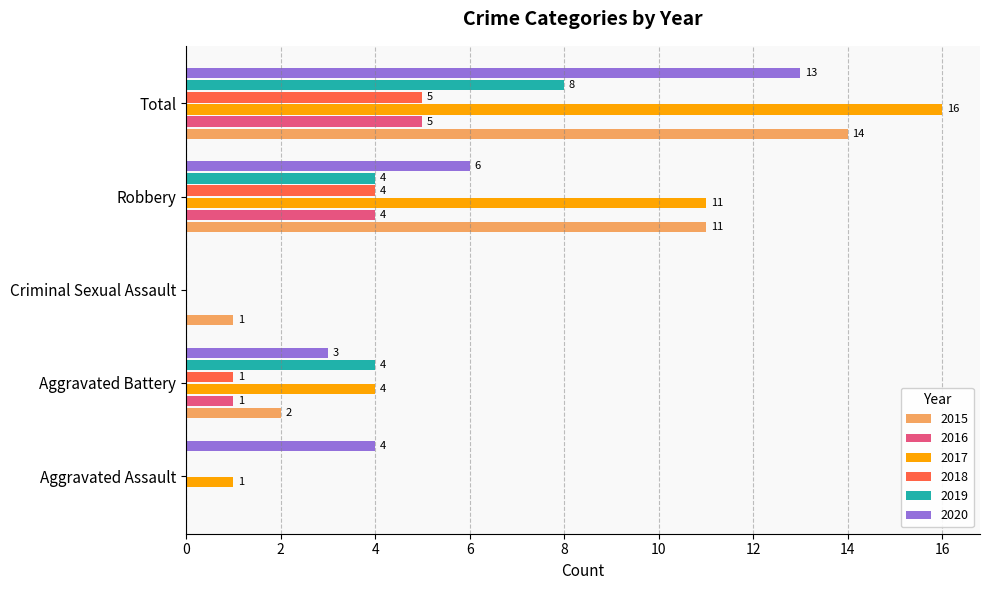

Is the value of 2015 at Aggravated Battery greater than the value of 2019 at Total?

No